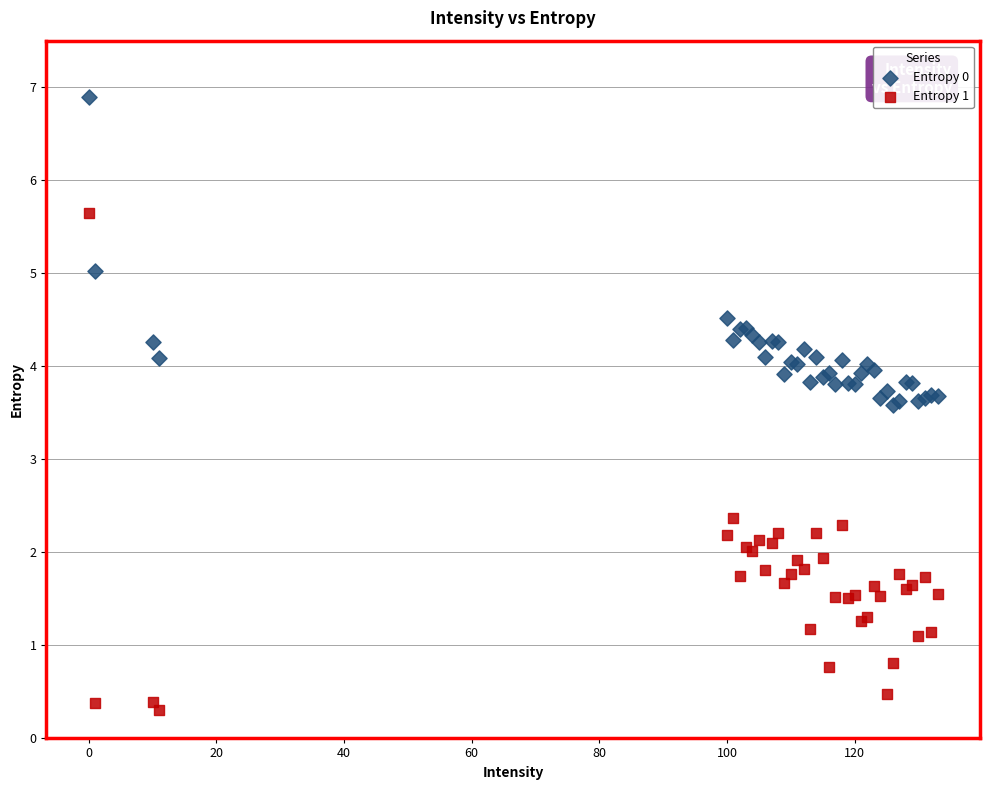

What are all the series names shown in the legend?

Entropy 0, Entropy 1